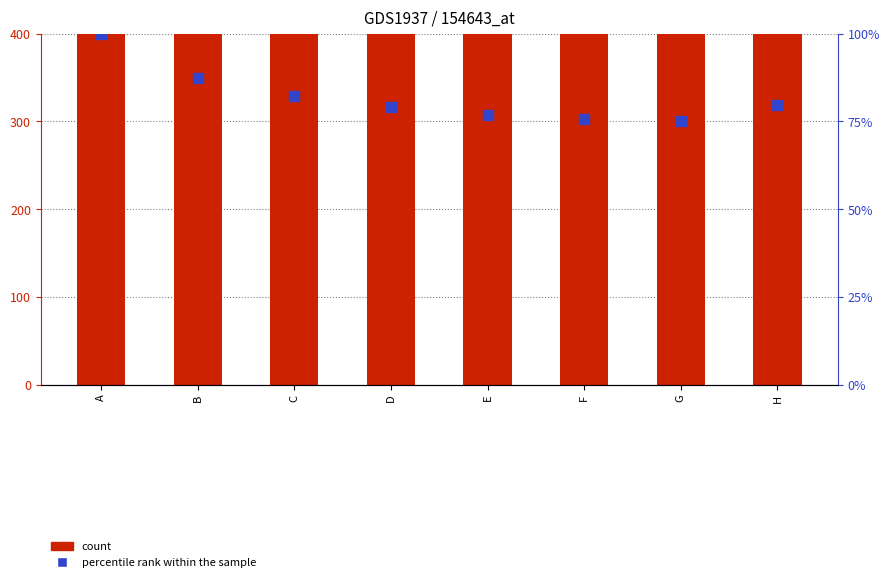

Is the value of percentile rank within the sample at E greater than the value of count at H?

No